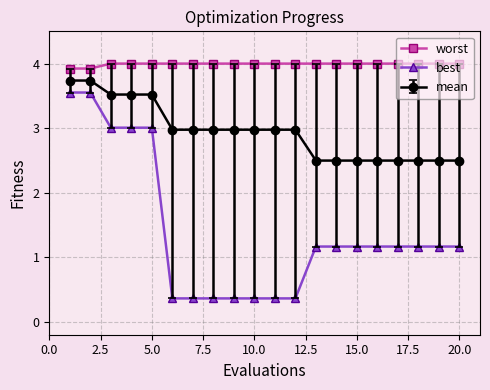

What is the maximum value for worst?

4.0